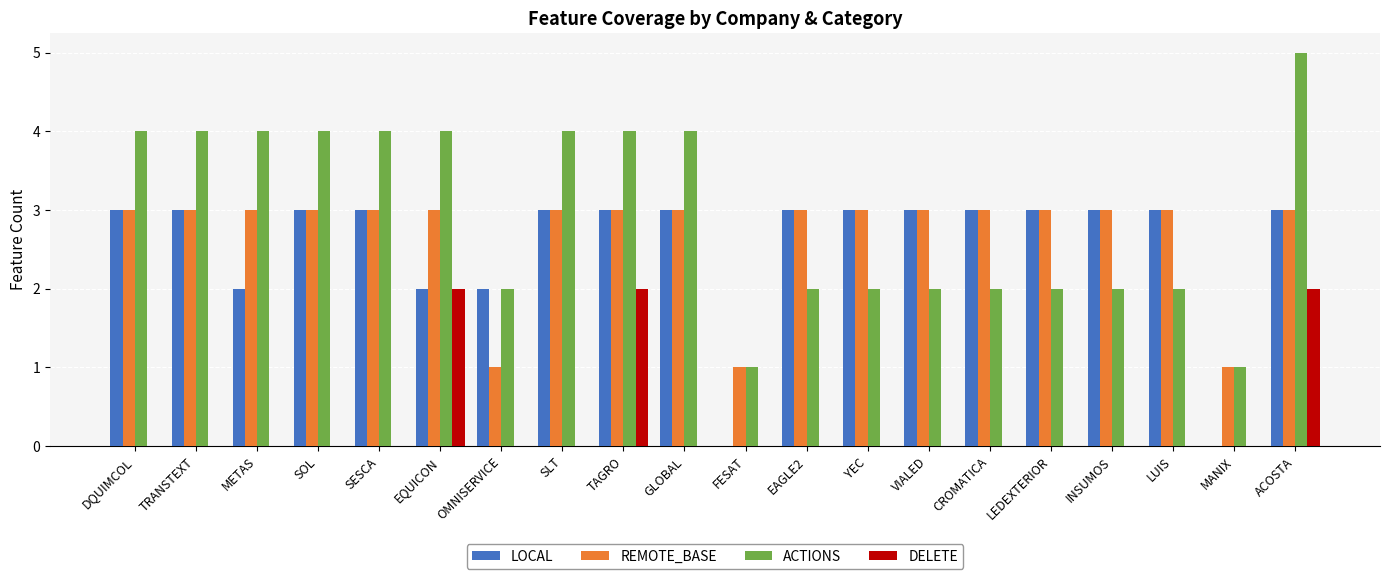

What are all the series names shown in the legend?

LOCAL, REMOTE_BASE, ACTIONS, DELETE